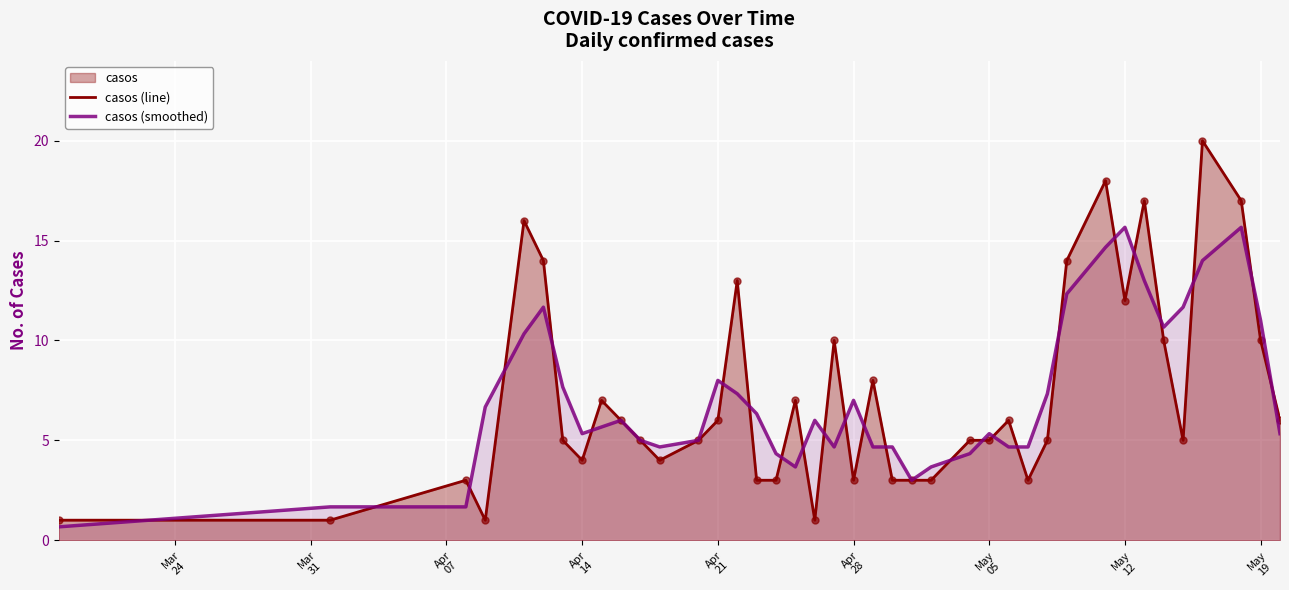

At how many categories does at least one series exceed 6?

22